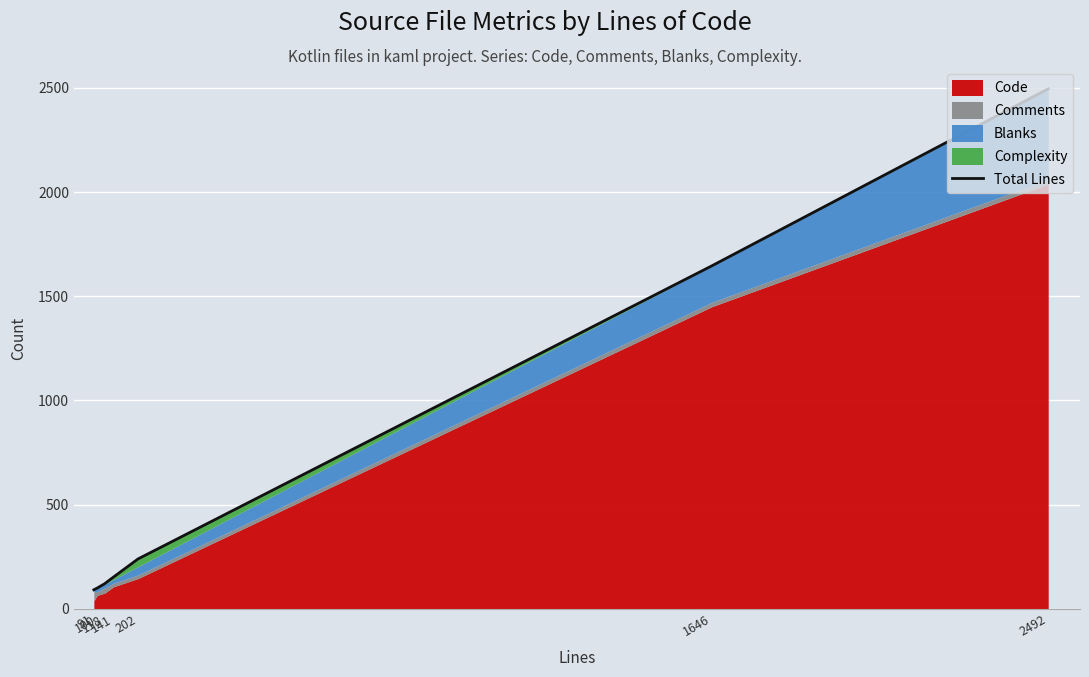

List the labels in order of value, largest first.

2492, 1646, 202, 141, 118, 100, 91